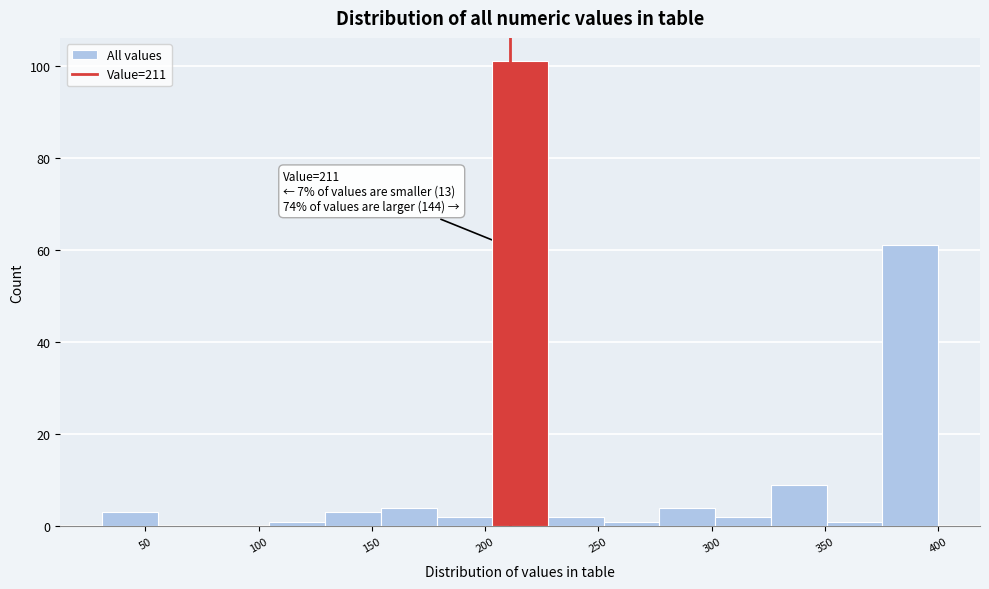

Over which range of the x-axis is the bar tallest?

205 to 230